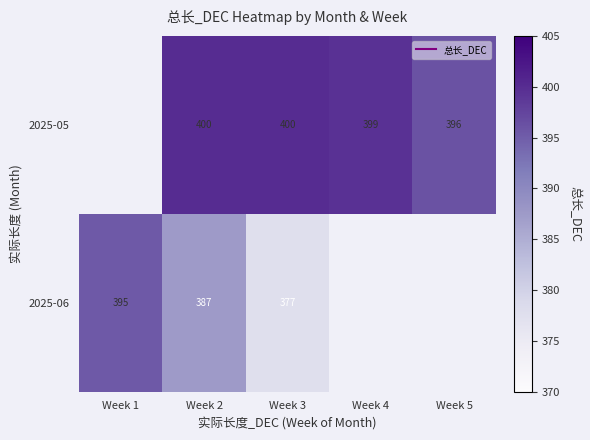

What is the spread (max minus min) of values at Week 3?

22.4